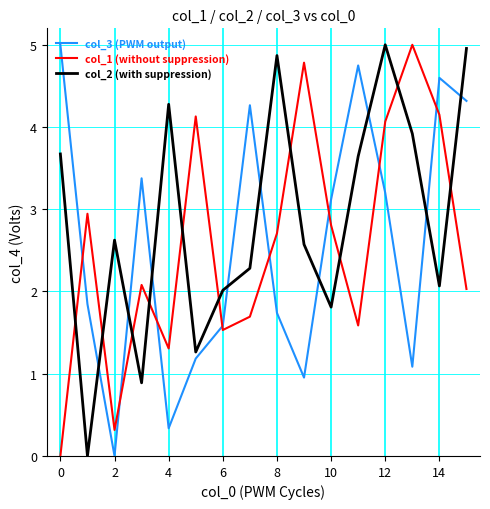

At how many categories does at least one series exceed 0?

16